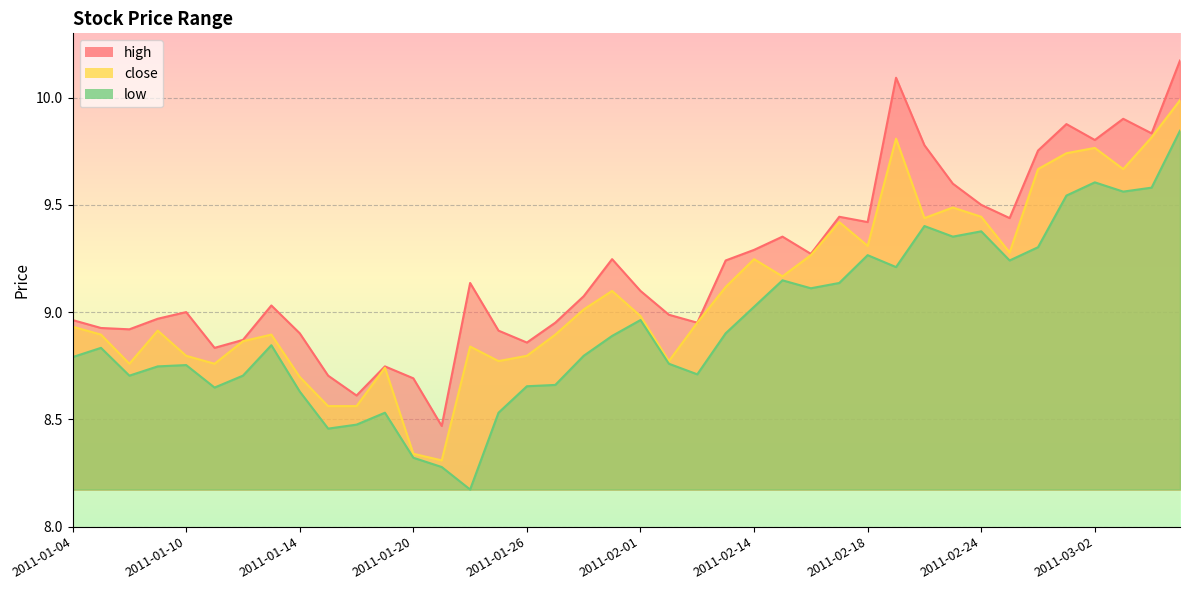

What are all the series names shown in the legend?

high, close, low